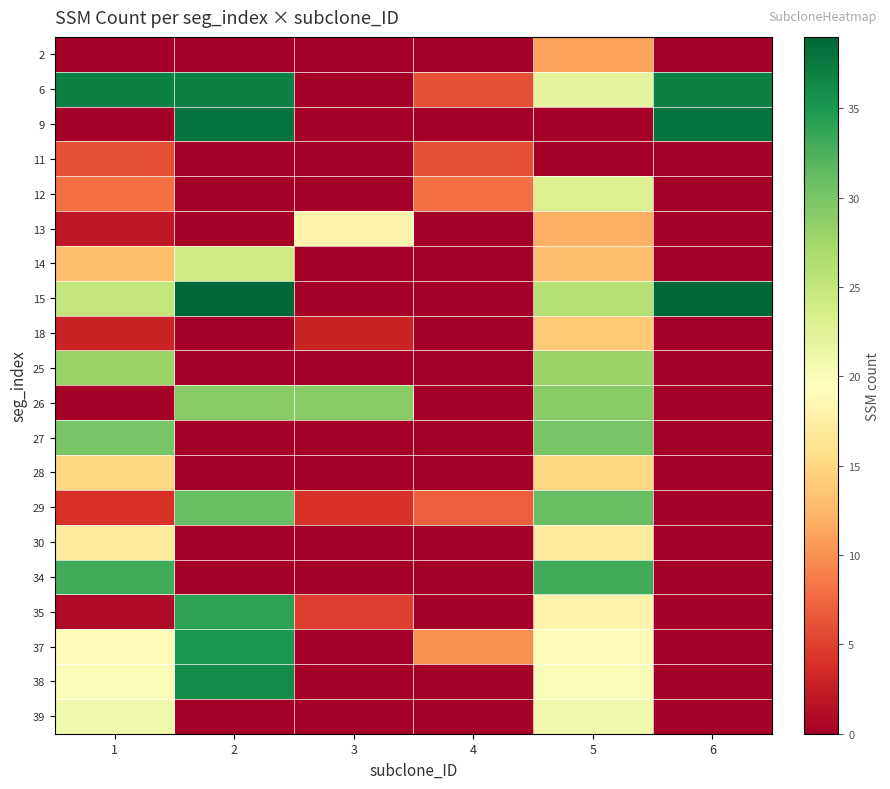

How many categories are shown in the chart?

6